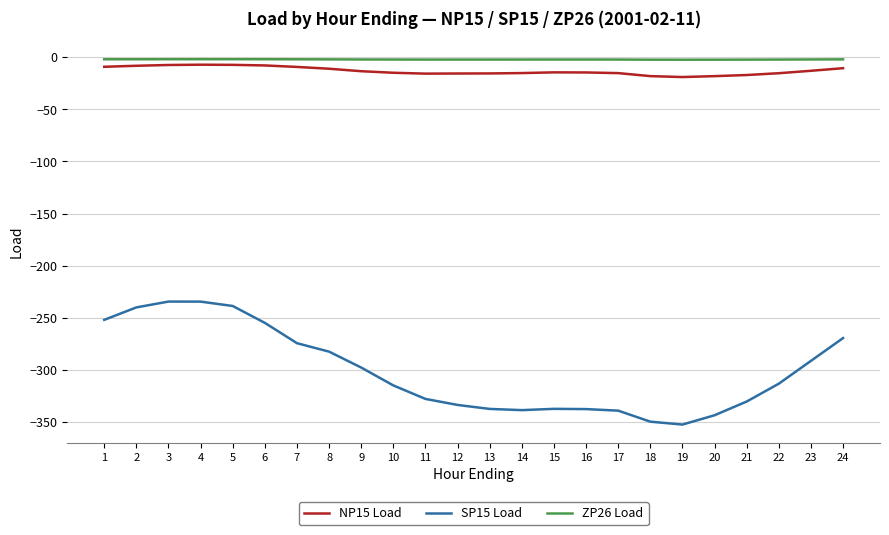

Is it true that NP15 Load equals -13.4 at 9?

True